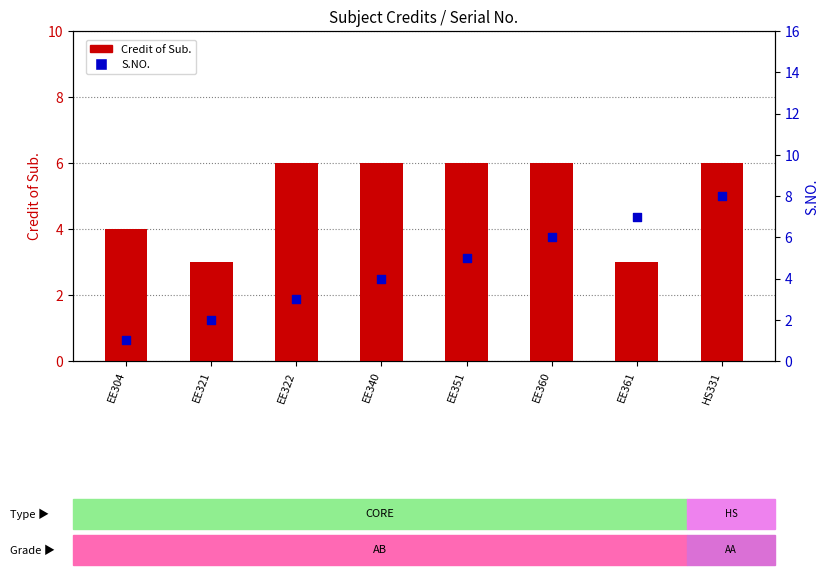

What are all the series names shown in the legend?

Credit of Sub., S.NO.